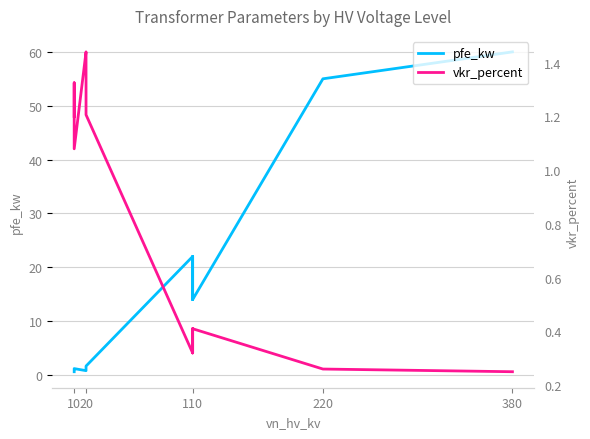

Rank the series by their average value, from highest to lowest.

pfe_kw, vkr_percent